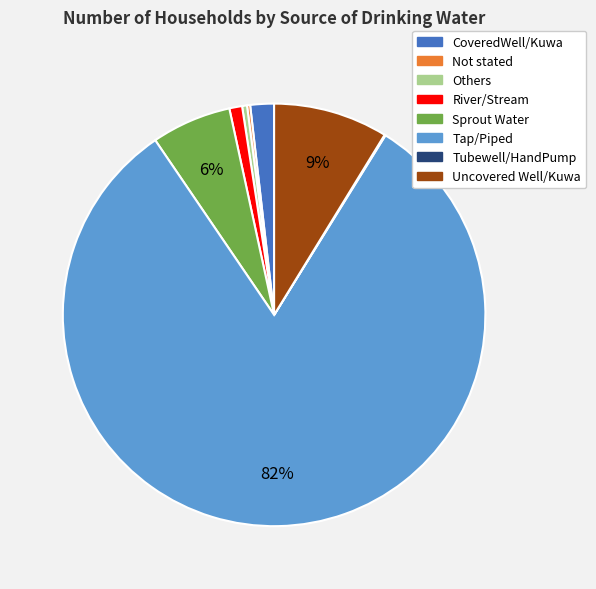

Which category has the biggest portion of the pie?

Tap/Piped